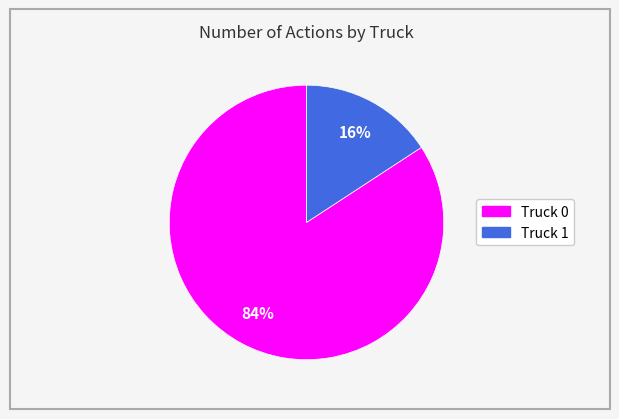

Count the number of slices in the pie.

2